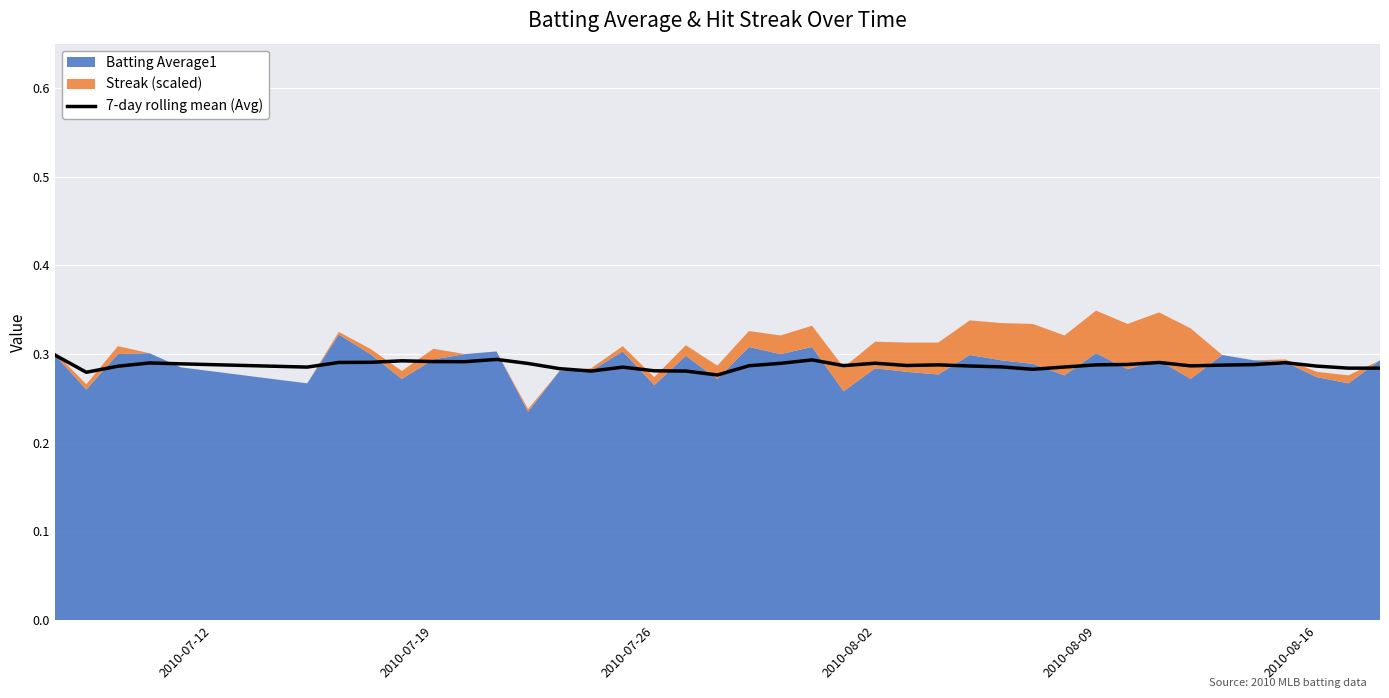

What position from the right is 2010-07-19?

31